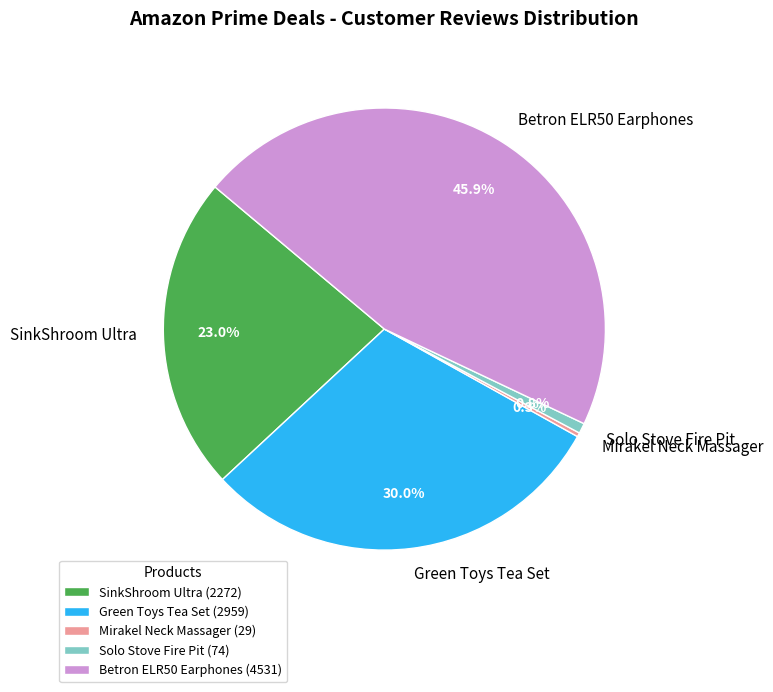

Does SinkShroom Ultra account for over 50% of the chart?

No